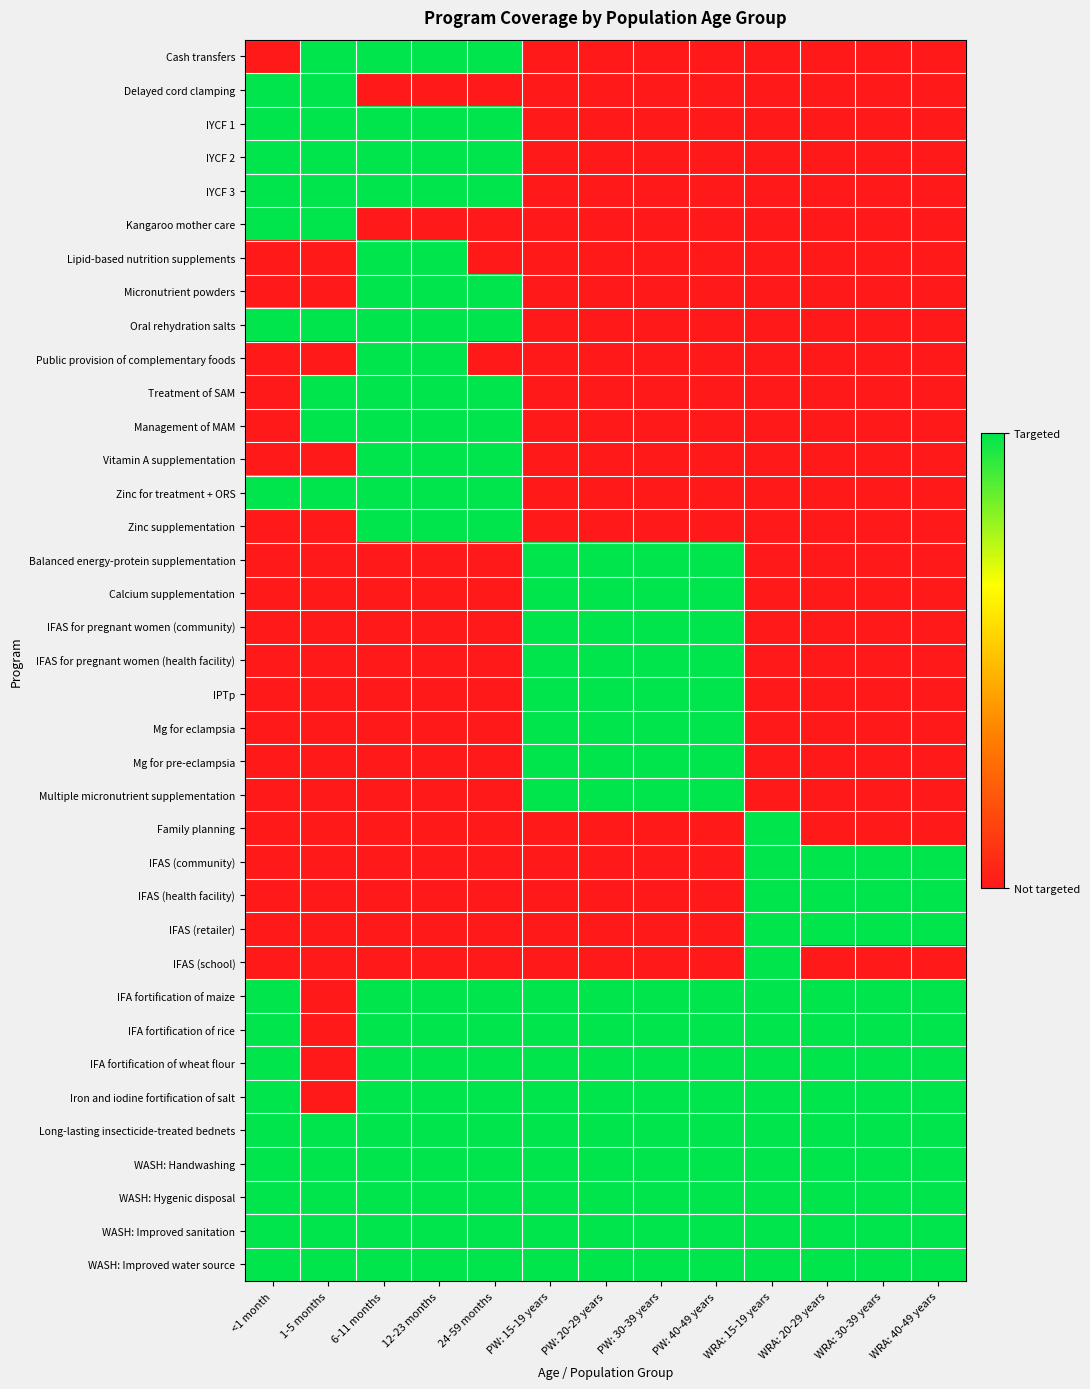

Between 24-59 months and WRA: 30-39 years, which series saw the biggest shift?

Cash transfers